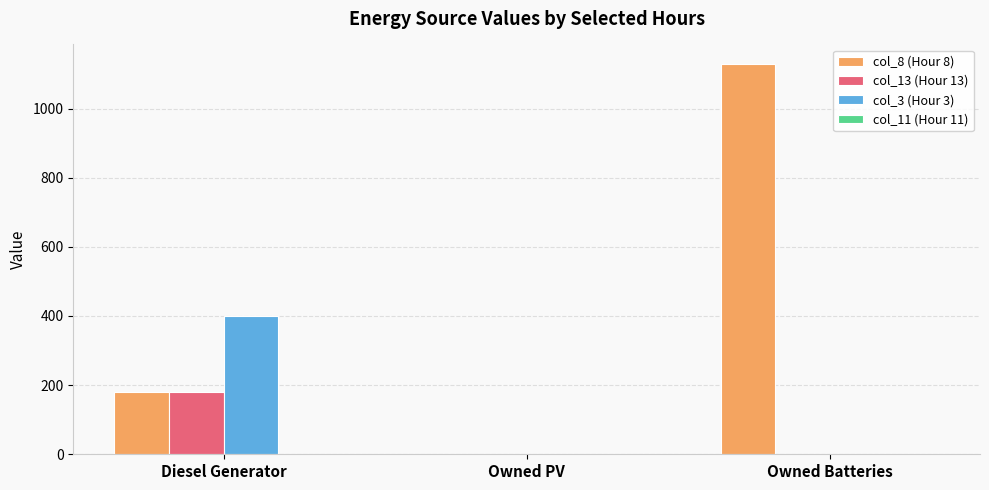

Which label corresponds to the largest value in the chart?

Owned Batteries